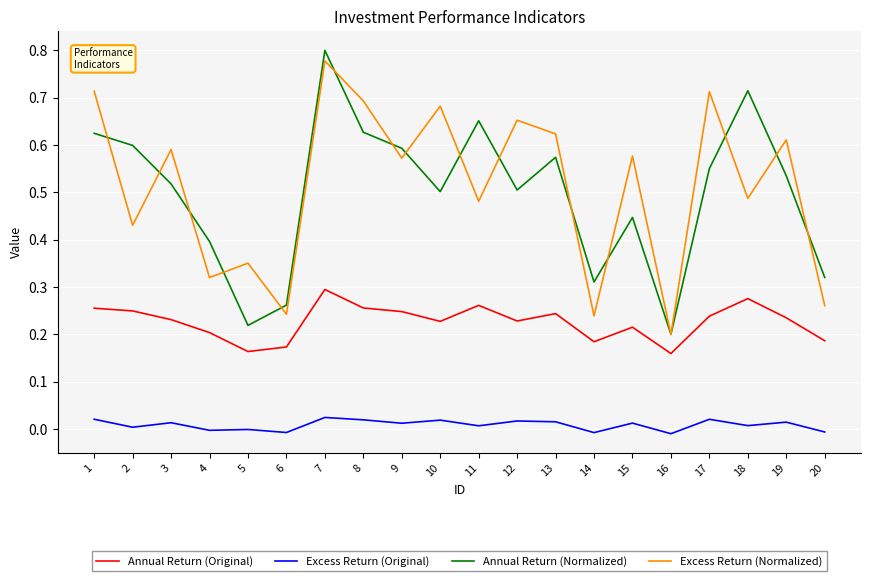

True or false: Excess Return (Normalized) and Annual Return (Original) intersect in this chart.

False